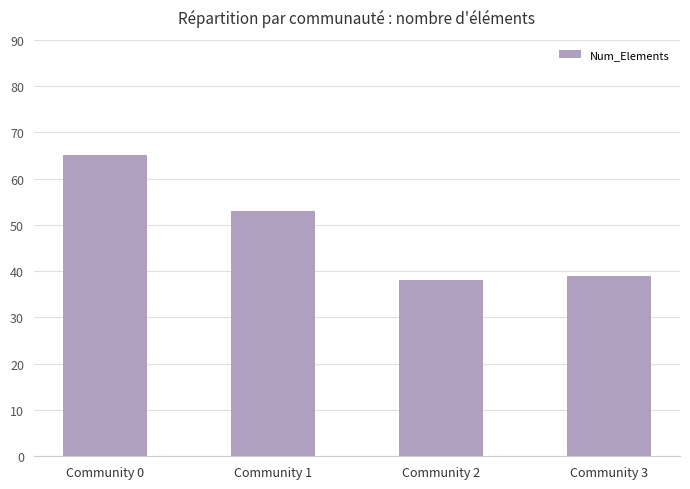

What is the minimum value shown in the chart?

38